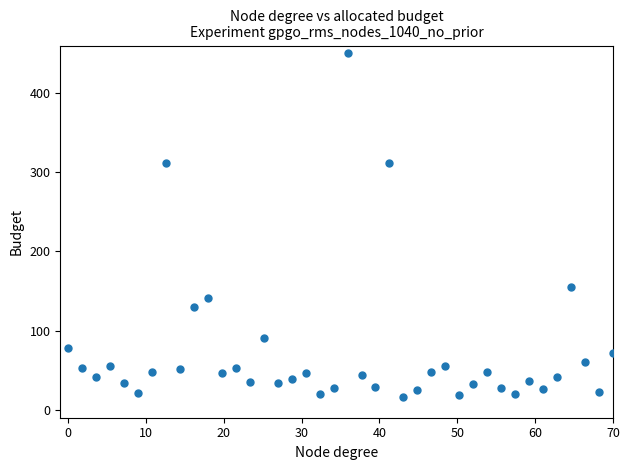

What is the range of X values (max minus min)?

70.0